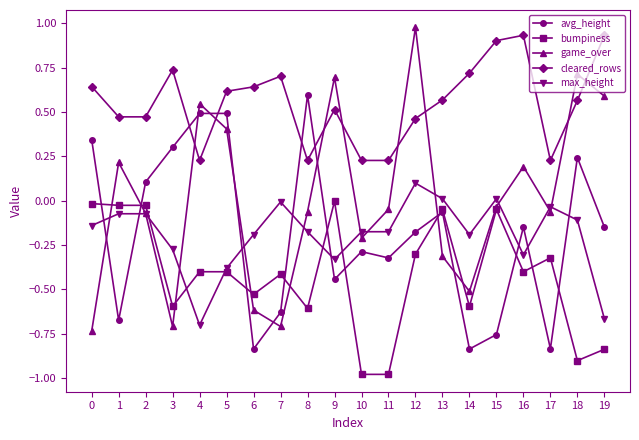

Is the value of max_height at 19 greater than the value of avg_height at 10?

No